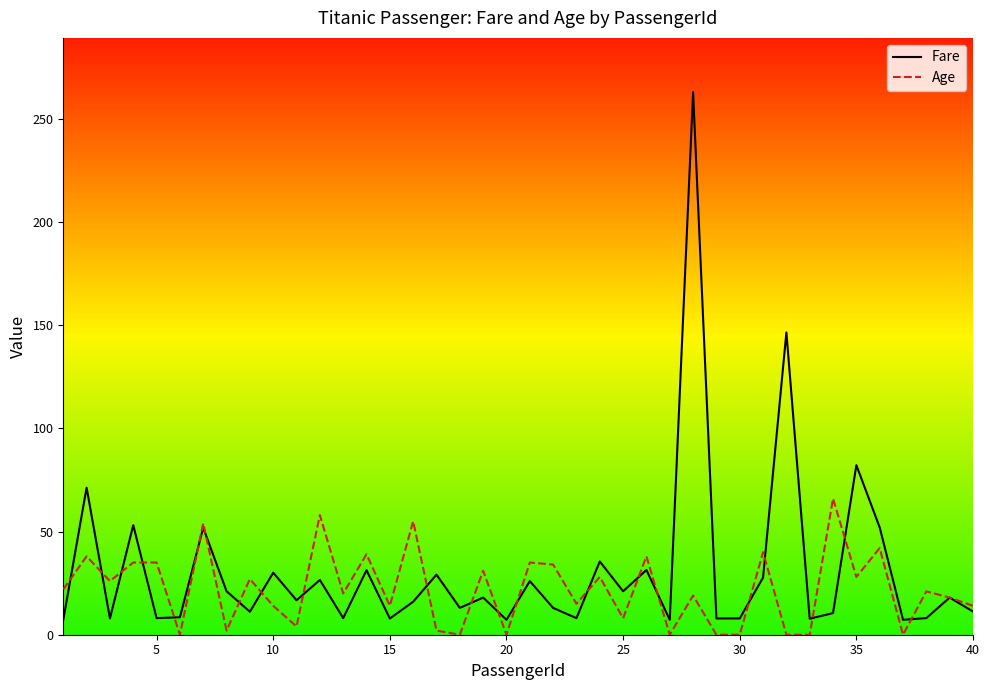

Which series has the largest range (max minus min)?

Fare